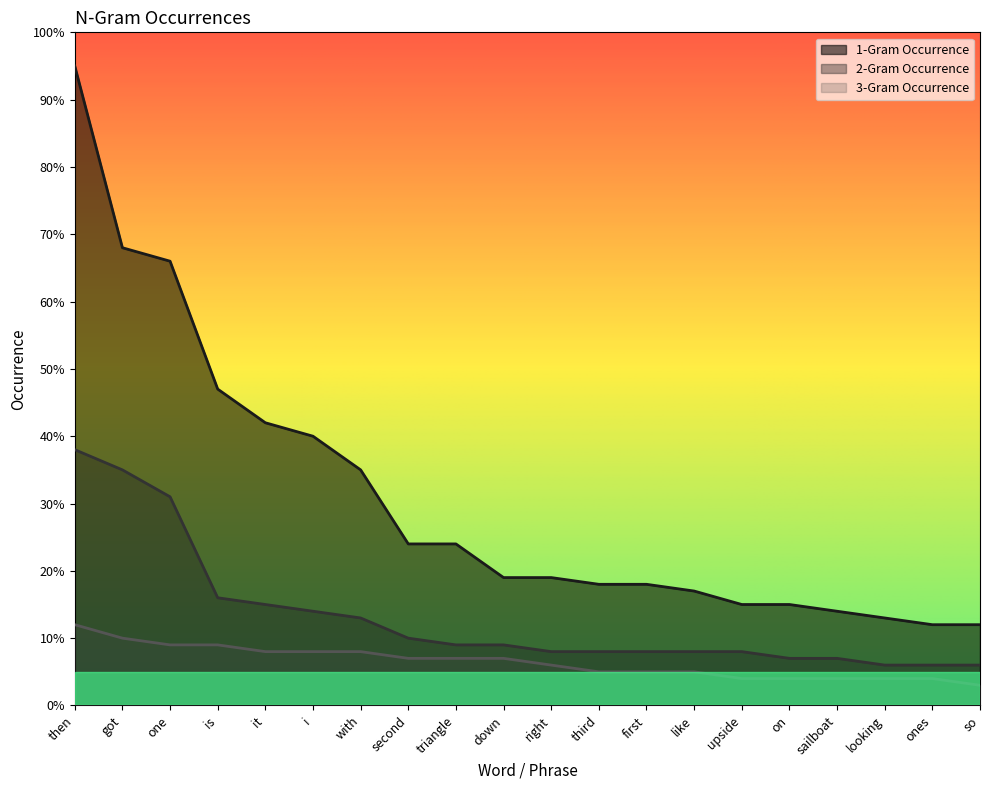

Which series changed the most between is and first?

1-Gram Occurrence